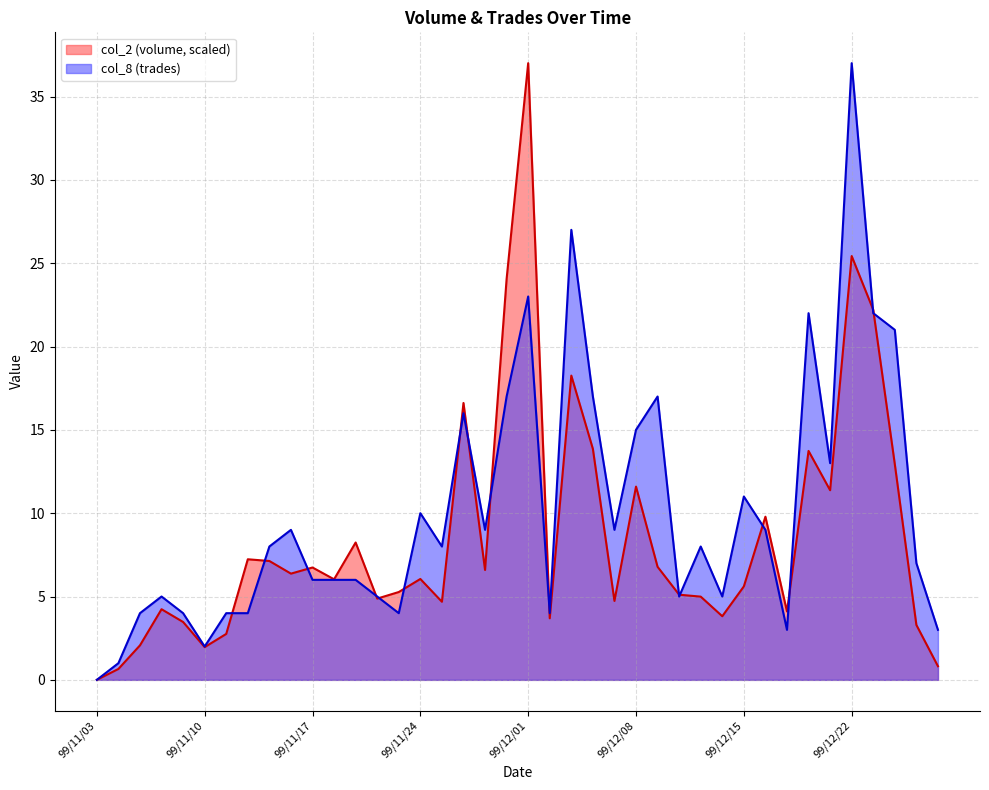

What is the total value across all series at 99/12/17?

7.1